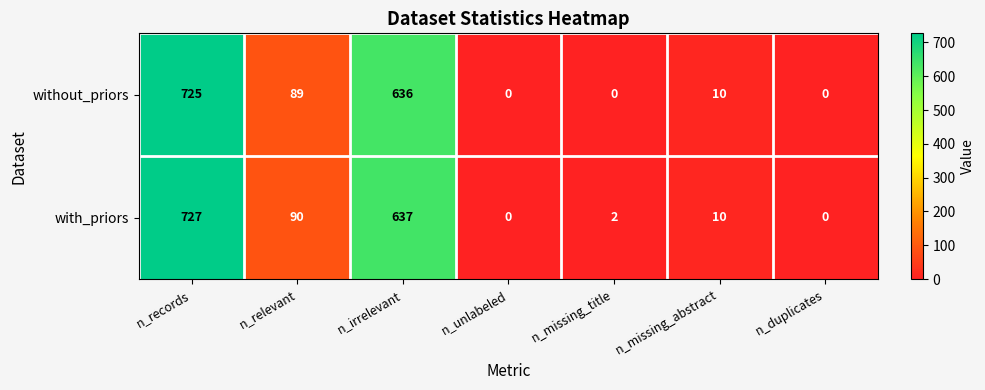

Reading left to right, transcribe all the data shown in this chart.

without_priors: n_records=725	n_relevant=89	n_irrelevant=636	n_unlabeled=0	n_missing_title=0	n_missing_abstract=10	n_duplicates=0
with_priors: n_records=727	n_relevant=90	n_irrelevant=637	n_unlabeled=0	n_missing_title=2	n_missing_abstract=10	n_duplicates=0